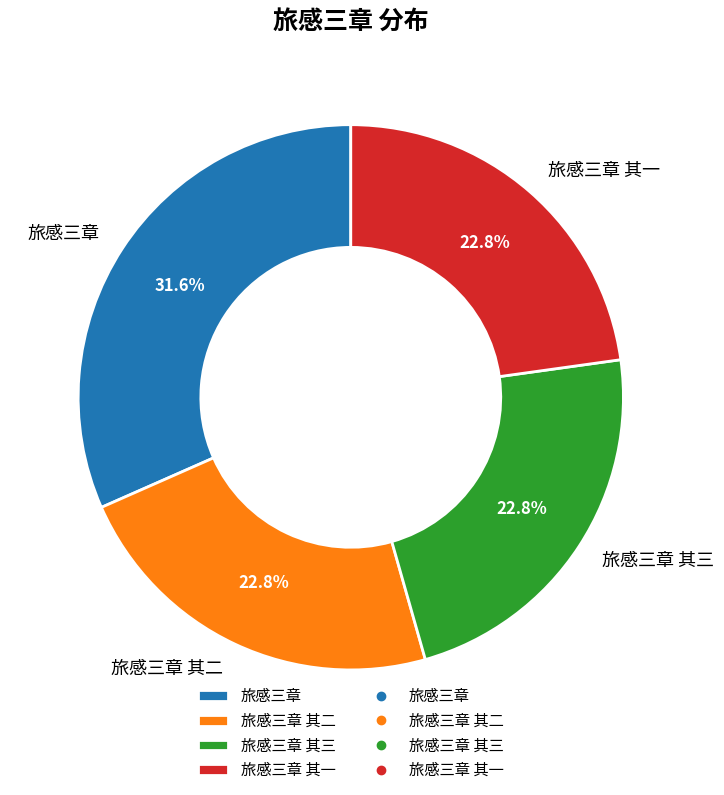

How many slices are in this pie chart?

4